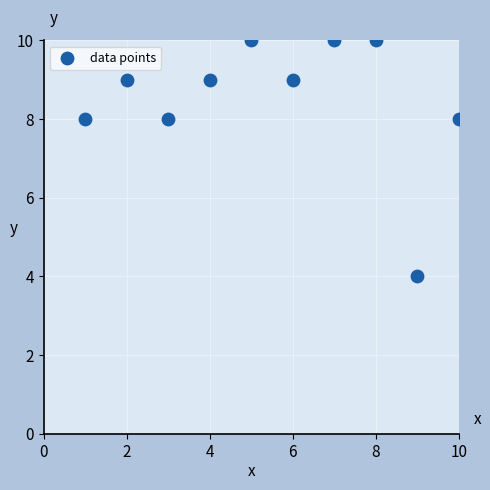

What is the range of X values (max minus min)?

9